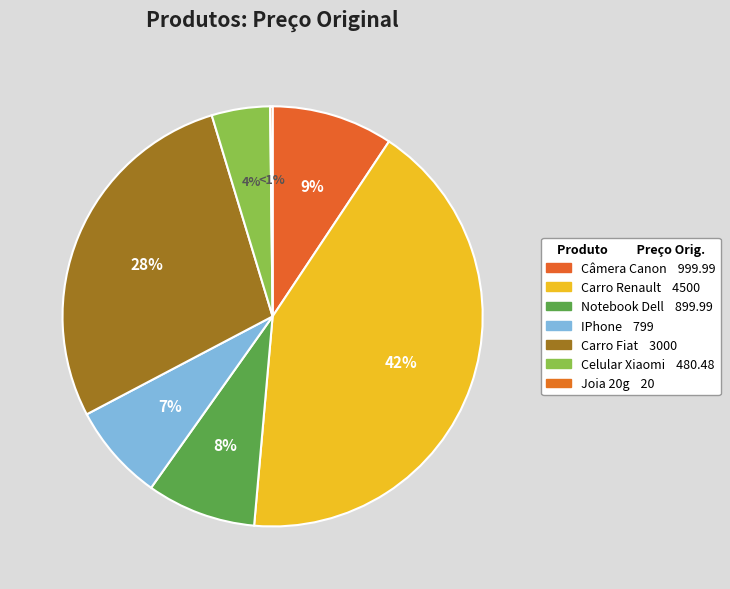

Which category has the smallest portion of the pie?

Joia 20g